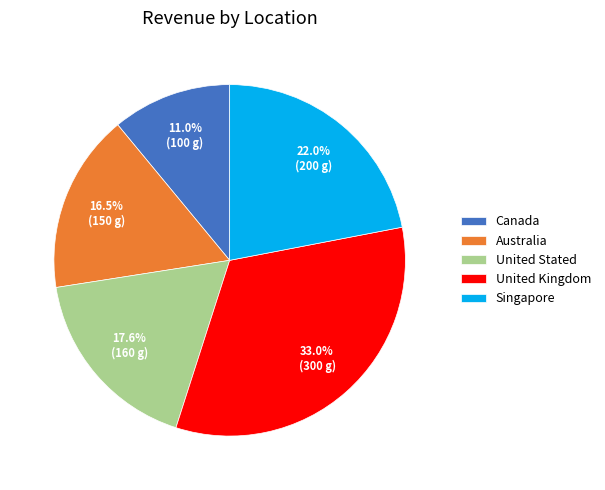

To the nearest percent, what percentage of the pie is Canada?

11%